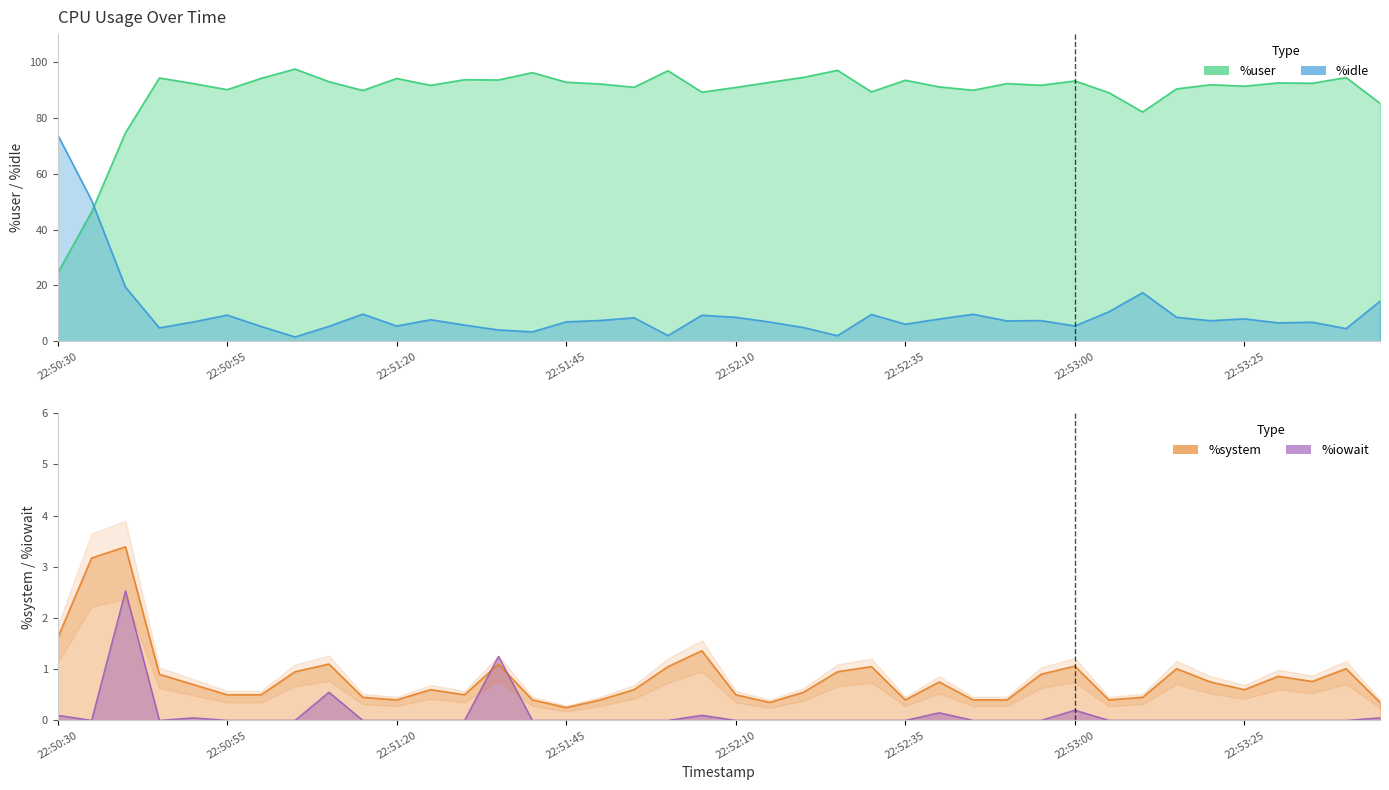

What is the spread (max minus min) of values at 22:50:45?

94.3